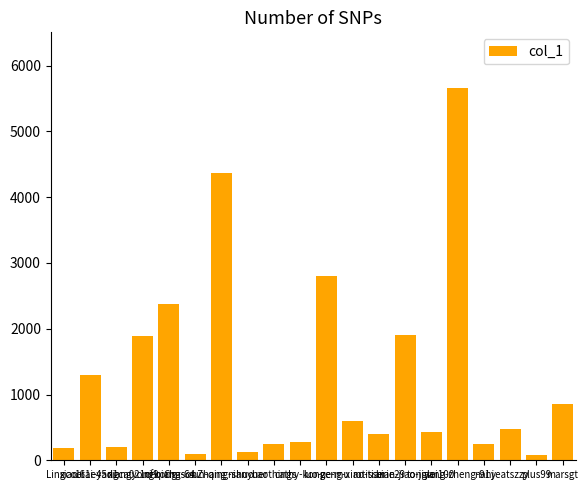

What is the greatest value displayed?

5658